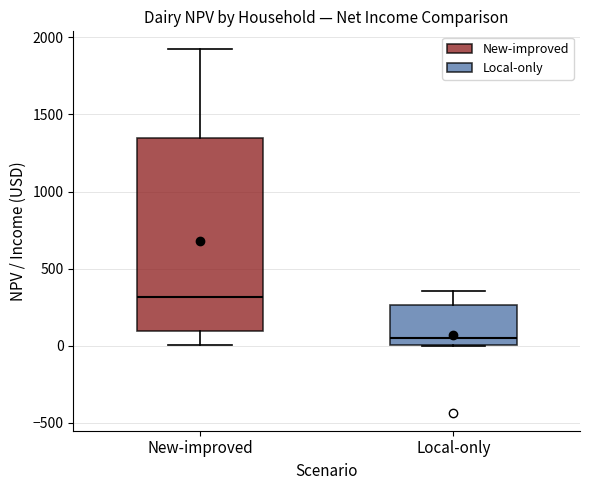

Which box has the highest median line?

New-improved